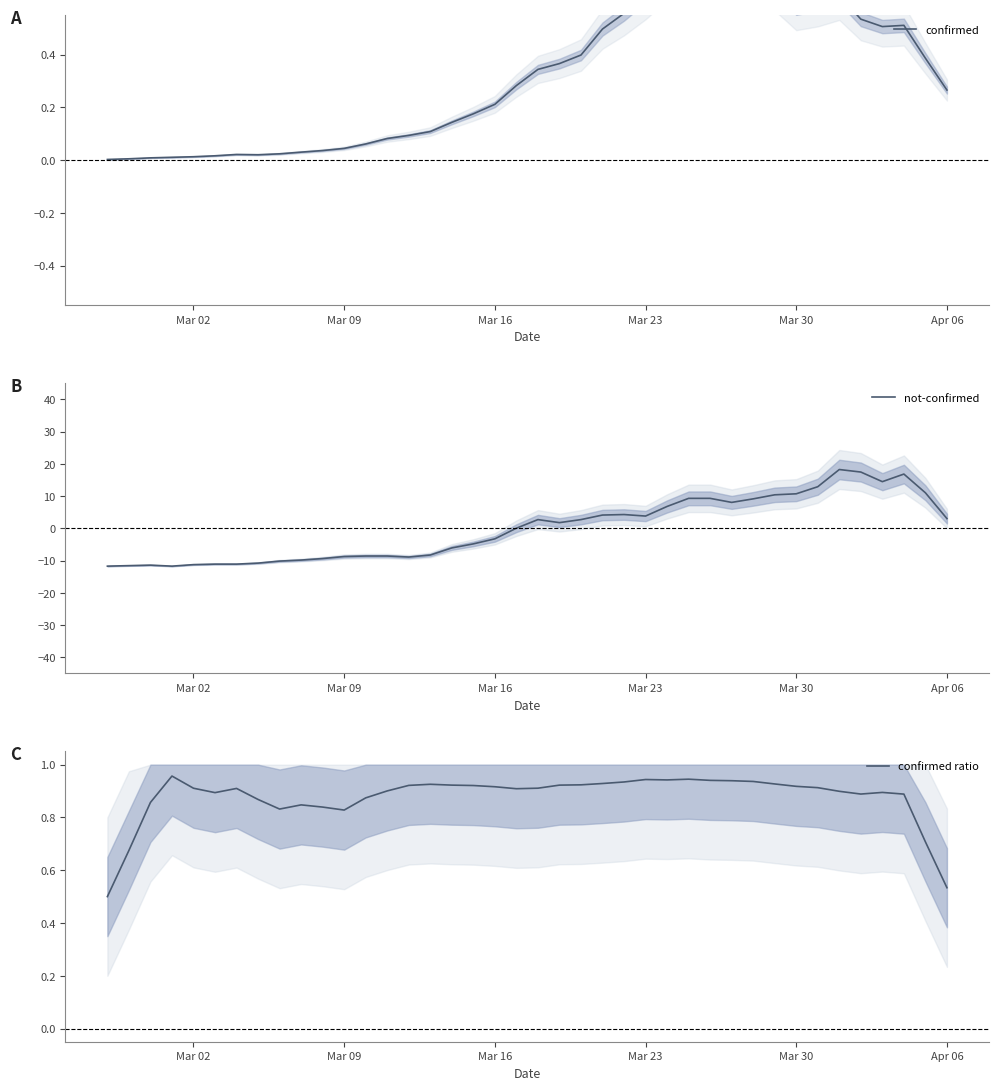

How many distinct data groups are displayed?

3